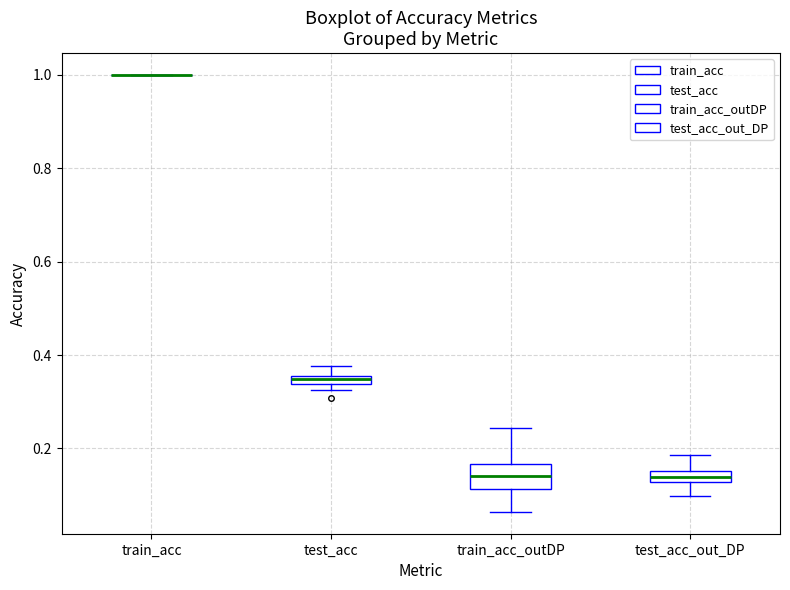

Where does the lower whisker of the box for test_acc_out_DP end on the y-axis? The values are not printed on the chart, so give them approximately, as read against the axis.

0.10